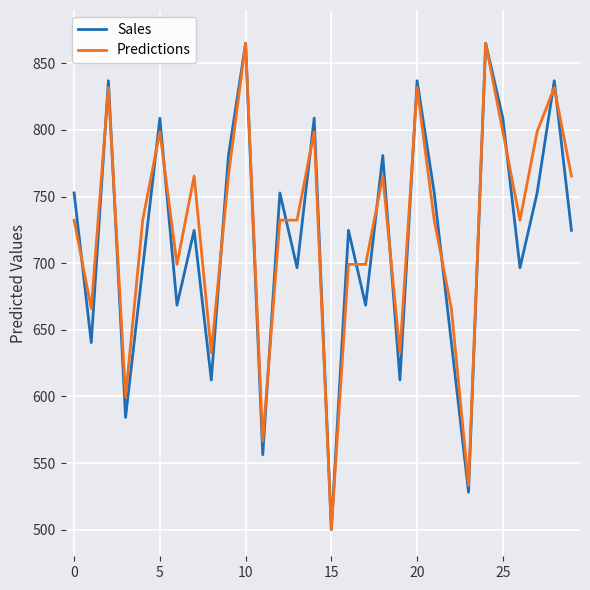

What is the lowest value of the Predictions series?

500.0